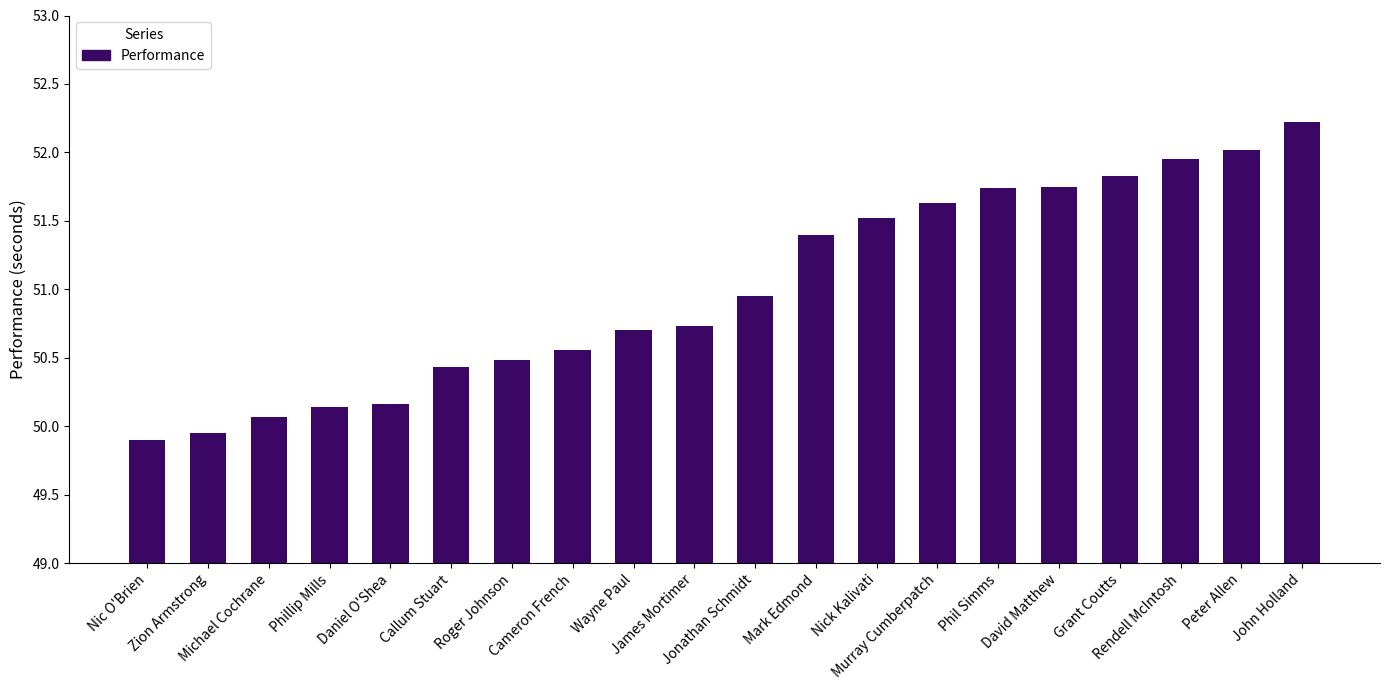

Approximately how many times larger is the value at Phillip Mills compared to Wayne Paul?

1.0